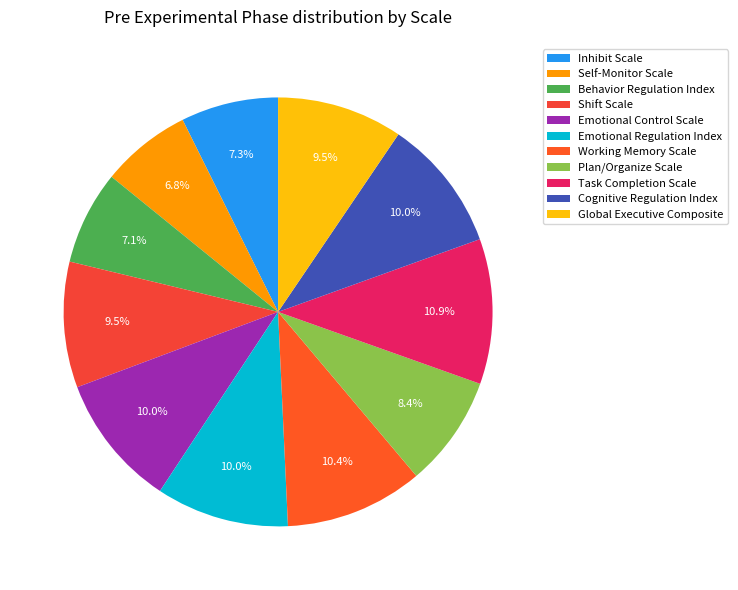

What is the largest slice in the pie chart?

Task Completion Scale